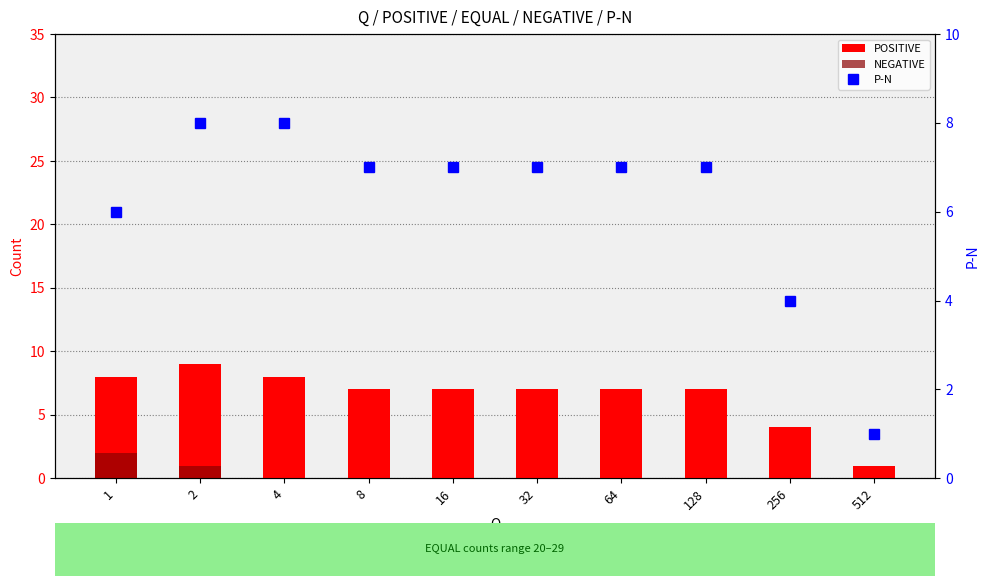

How many categories are shown in the chart?

10